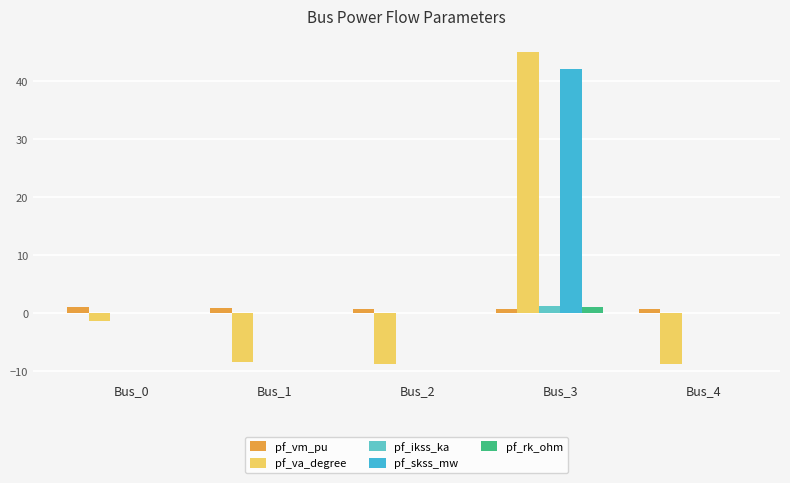

How many groups of bars are there?

5